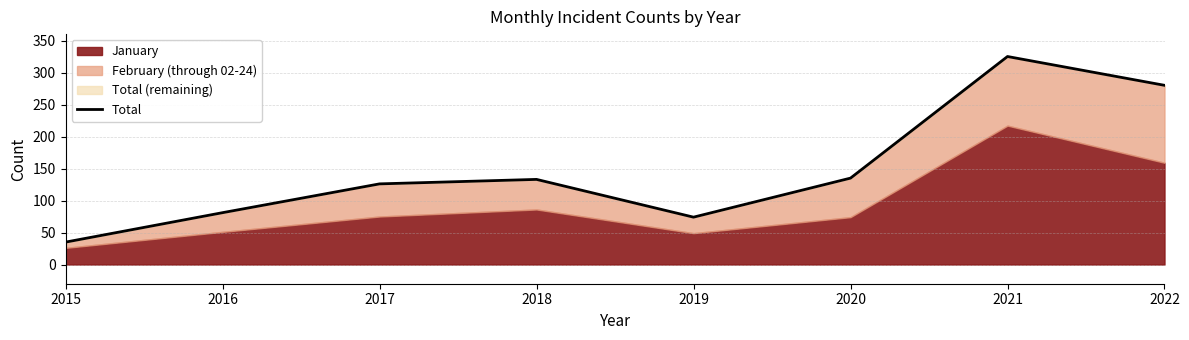

Reading right to left, extract all data points from this chart.

280	325	135	74	133	126	81	35